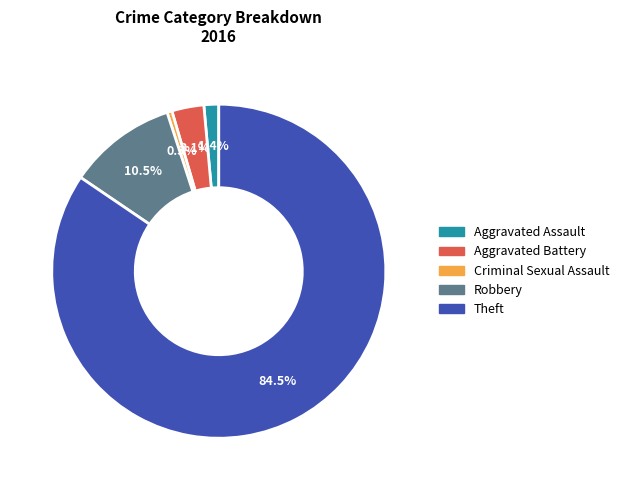

Is there a majority slice in this chart?

Yes